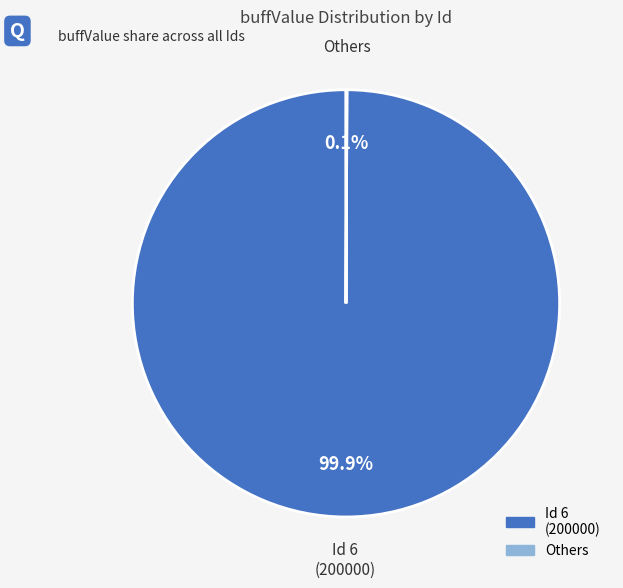

Does any single category account for the majority?

Yes